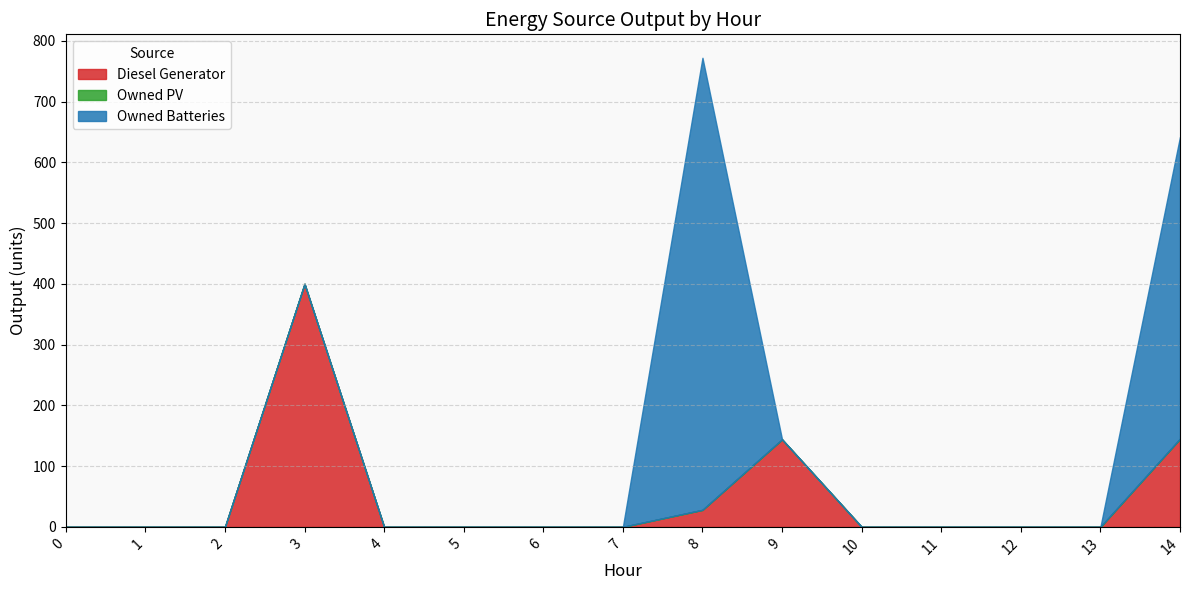

Rank the series at 14 from highest to lowest value.

Owned Batteries, Diesel Generator, Owned PV